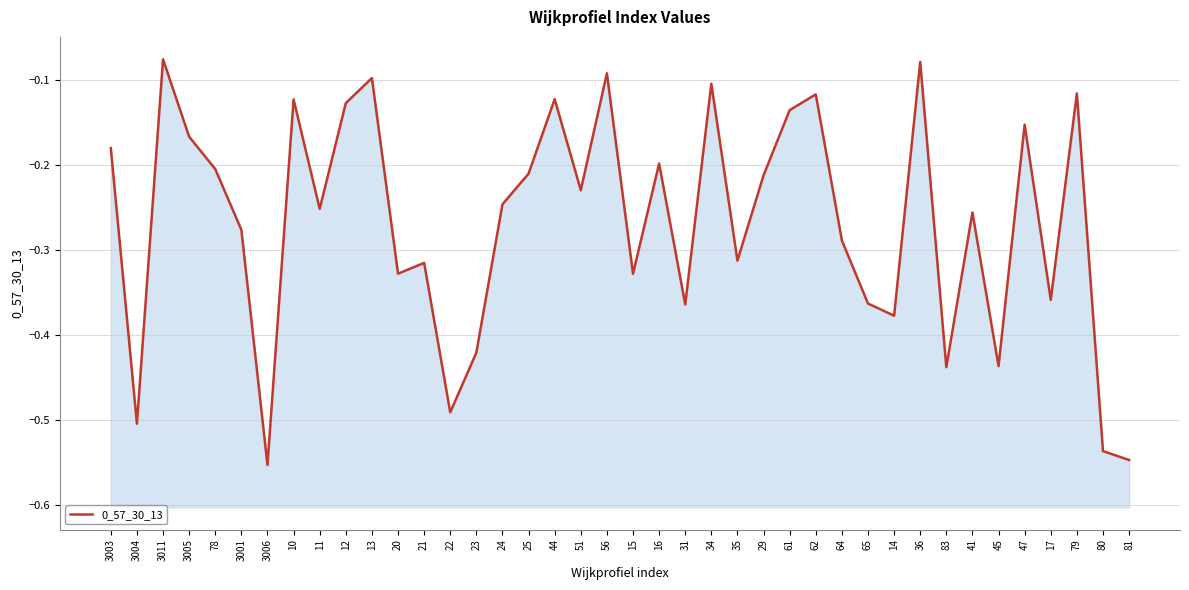

Which category has the lowest value across all series?

3006